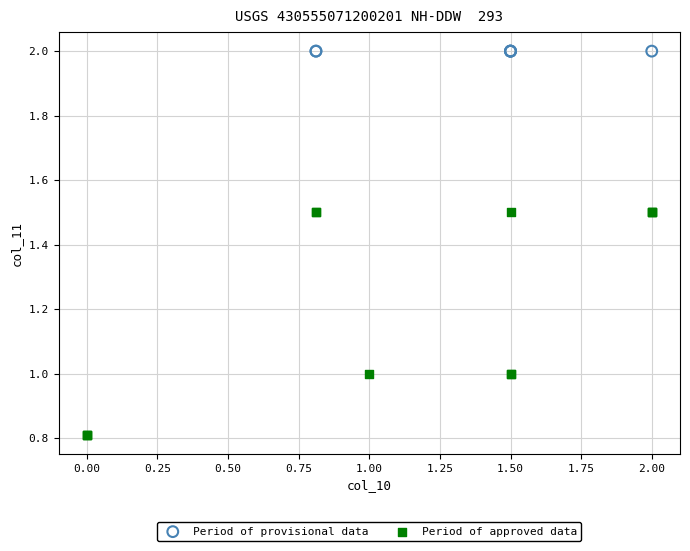

Which series reaches the minimum Y coordinate?

Period of approved data